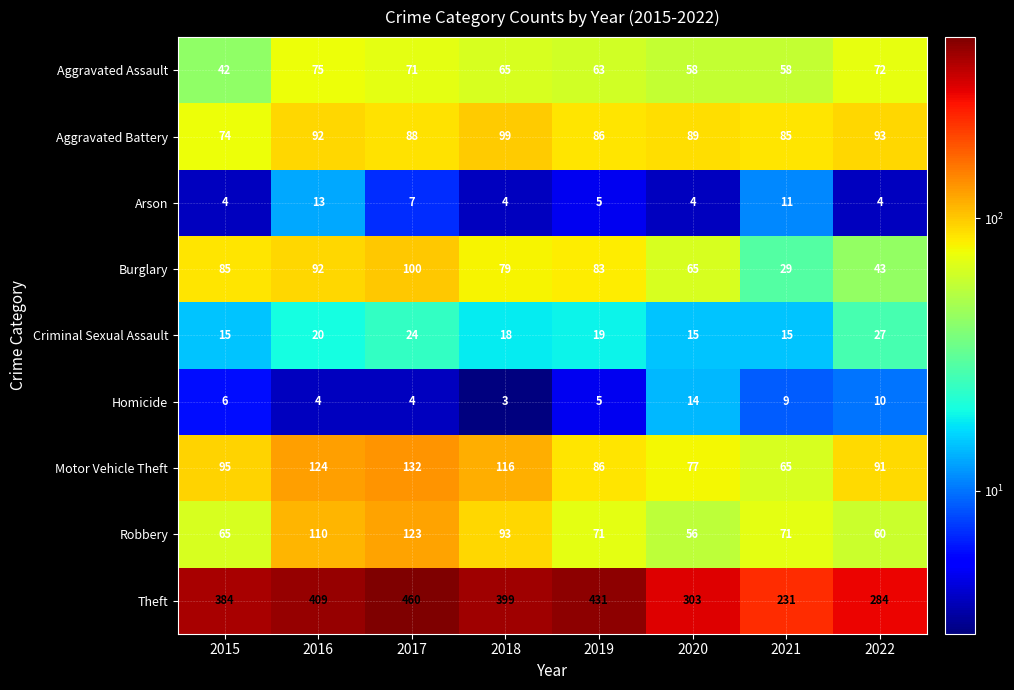

Which series has the largest total across all categories?

Theft